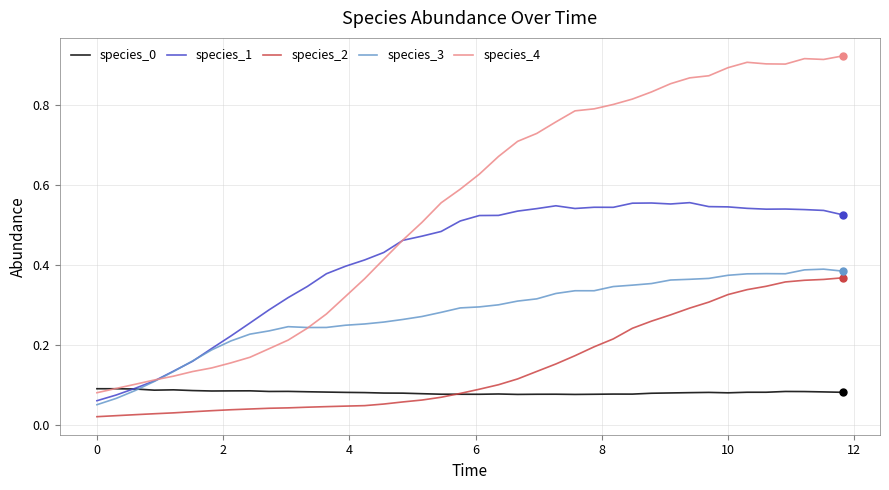

Which series has the largest range (max minus min)?

species_4